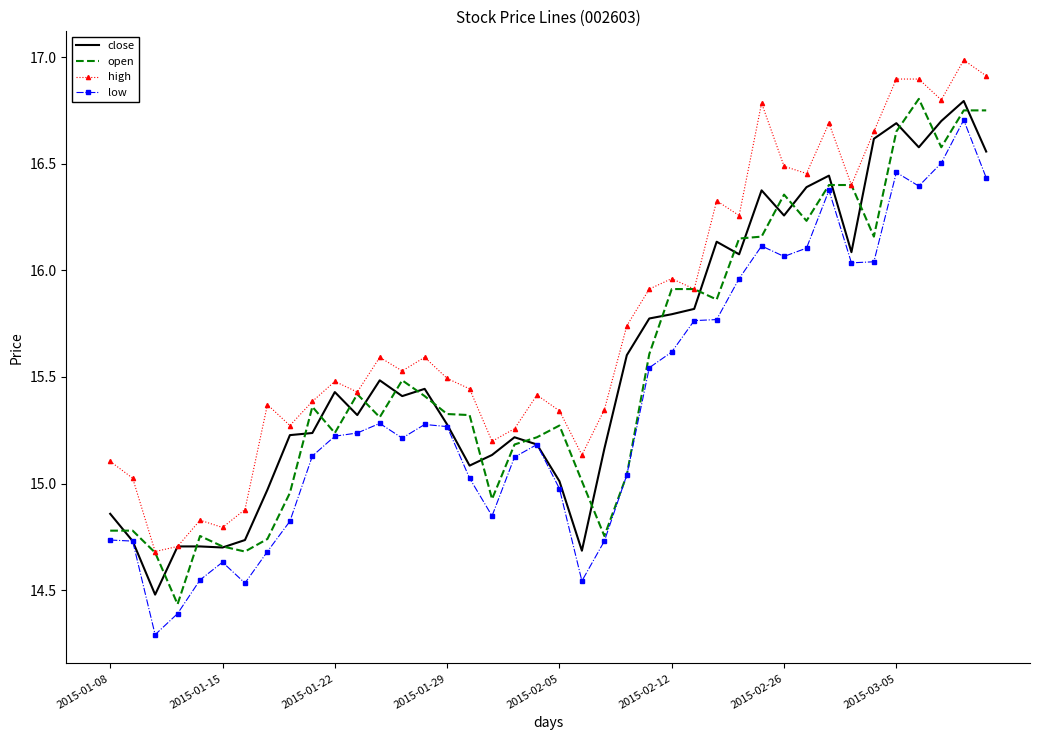

What is the minimum value shown in the chart?

14.3